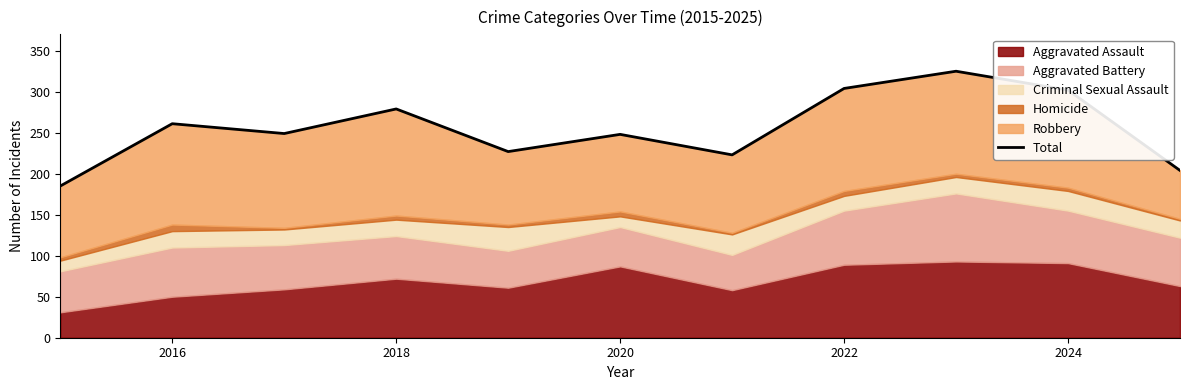

Does the chart have visible grid lines?

No